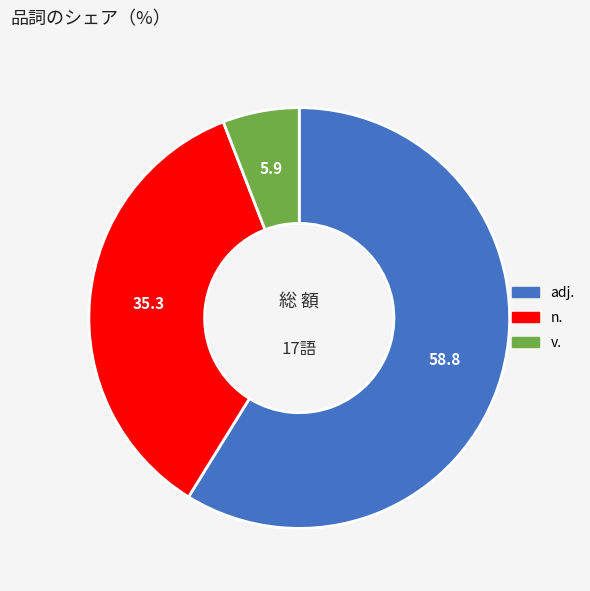

How many slices are in this pie chart?

3